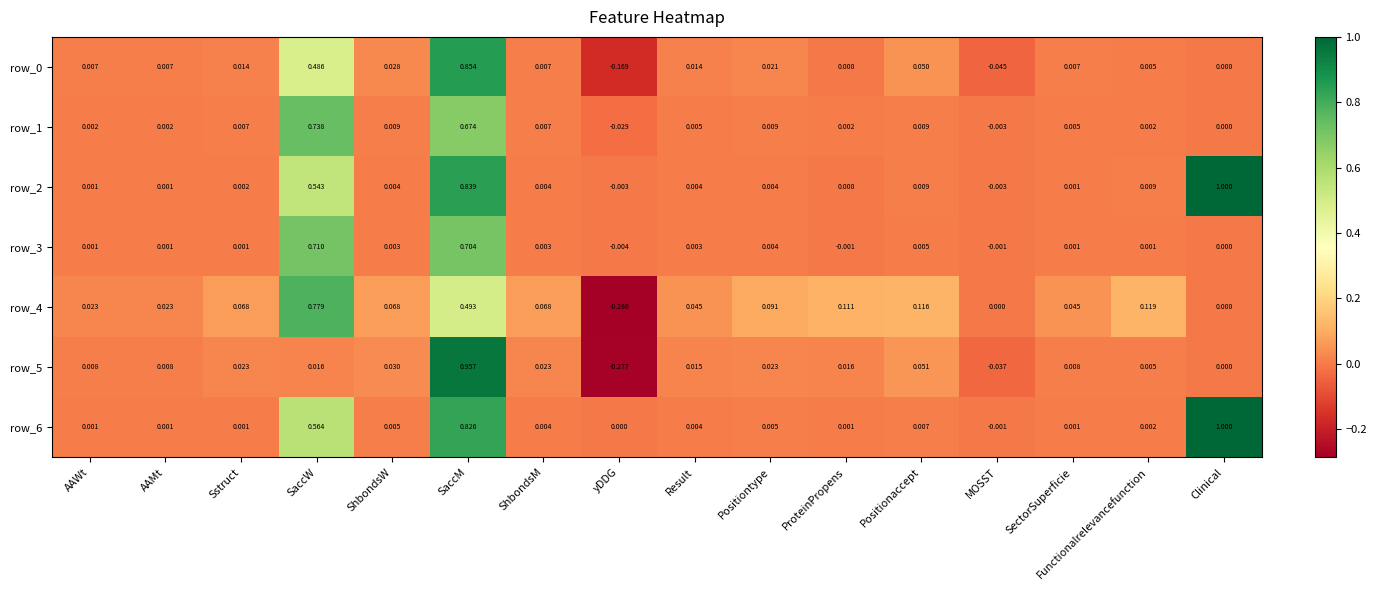

How many series are shown in this chart?

7